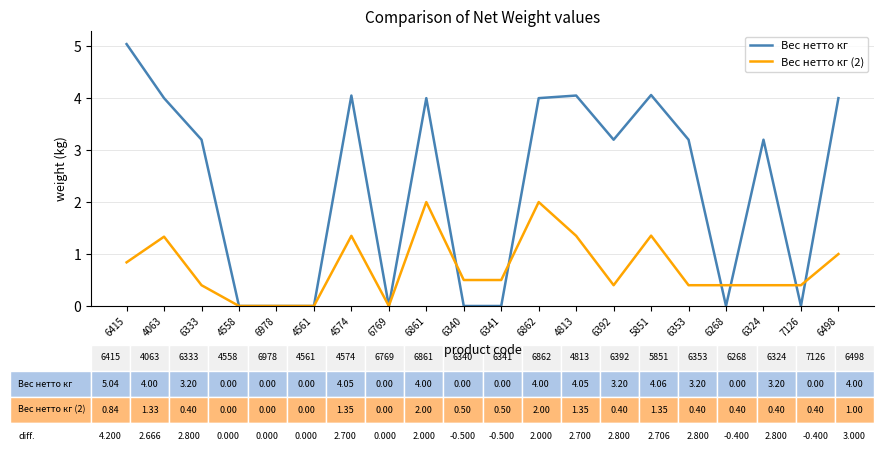

What is the maximum value for Вес нетто кг (2)?

2.0